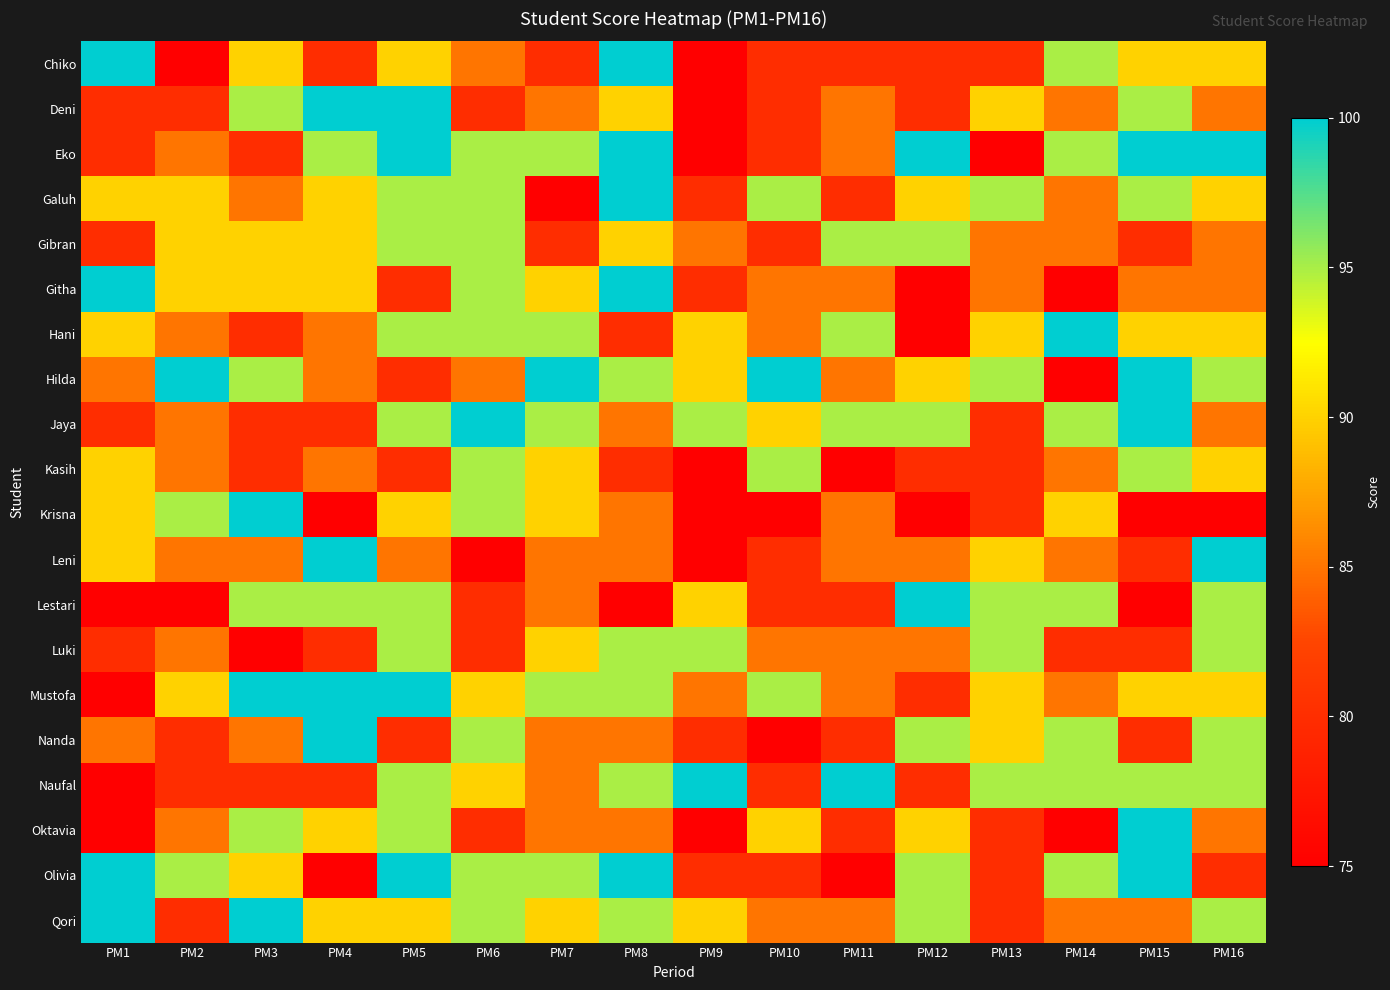

Reading left to right, transcribe all the data shown in this chart.

Chiko: PM1=100	PM2=75	PM3=90	PM4=80	PM5=90	PM6=85	PM7=80	PM8=100	PM9=75	PM10=80	PM11=80	PM12=80	PM13=80	PM14=95	PM15=90	PM16=90
Deni: PM1=80	PM2=80	PM3=95	PM4=100	PM5=100	PM6=80	PM7=85	PM8=90	PM9=75	PM10=80	PM11=85	PM12=80	PM13=90	PM14=85	PM15=95	PM16=85
Eko: PM1=80	PM2=85	PM3=80	PM4=95	PM5=100	PM6=95	PM7=95	PM8=100	PM9=75	PM10=80	PM11=85	PM12=100	PM13=75	PM14=95	PM15=100	PM16=100
Galuh: PM1=90	PM2=90	PM3=85	PM4=90	PM5=95	PM6=95	PM7=75	PM8=100	PM9=80	PM10=95	PM11=80	PM12=90	PM13=95	PM14=85	PM15=95	PM16=90
Gibran: PM1=80	PM2=90	PM3=90	PM4=90	PM5=95	PM6=95	PM7=80	PM8=90	PM9=85	PM10=80	PM11=95	PM12=95	PM13=85	PM14=85	PM15=80	PM16=85
Githa: PM1=100	PM2=90	PM3=90	PM4=90	PM5=80	PM6=95	PM7=90	PM8=100	PM9=80	PM10=85	PM11=85	PM12=75	PM13=85	PM14=75	PM15=85	PM16=85
Hani: PM1=90	PM2=85	PM3=80	PM4=85	PM5=95	PM6=95	PM7=95	PM8=80	PM9=90	PM10=85	PM11=95	PM12=75	PM13=90	PM14=100	PM15=90	PM16=90
Hilda: PM1=85	PM2=100	PM3=95	PM4=85	PM5=80	PM6=85	PM7=100	PM8=95	PM9=90	PM10=100	PM11=85	PM12=90	PM13=95	PM14=75	PM15=100	PM16=95
Jaya: PM1=80	PM2=85	PM3=80	PM4=80	PM5=95	PM6=100	PM7=95	PM8=85	PM9=95	PM10=90	PM11=95	PM12=95	PM13=80	PM14=95	PM15=100	PM16=85
Kasih: PM1=90	PM2=85	PM3=80	PM4=85	PM5=80	PM6=95	PM7=90	PM8=80	PM9=75	PM10=95	PM11=75	PM12=80	PM13=80	PM14=85	PM15=95	PM16=90
Krisna: PM1=90	PM2=95	PM3=100	PM4=75	PM5=90	PM6=95	PM7=90	PM8=85	PM9=75	PM10=75	PM11=85	PM12=75	PM13=80	PM14=90	PM15=75	PM16=75
Leni: PM1=90	PM2=85	PM3=85	PM4=100	PM5=85	PM6=75	PM7=85	PM8=85	PM9=75	PM10=80	PM11=85	PM12=85	PM13=90	PM14=85	PM15=80	PM16=100
Lestari: PM1=75	PM2=75	PM3=95	PM4=95	PM5=95	PM6=80	PM7=85	PM8=75	PM9=90	PM10=80	PM11=80	PM12=100	PM13=95	PM14=95	PM15=75	PM16=95
Luki: PM1=80	PM2=85	PM3=75	PM4=80	PM5=95	PM6=80	PM7=90	PM8=95	PM9=95	PM10=85	PM11=85	PM12=85	PM13=95	PM14=80	PM15=80	PM16=95
Mustofa: PM1=75	PM2=90	PM3=100	PM4=100	PM5=100	PM6=90	PM7=95	PM8=95	PM9=85	PM10=95	PM11=85	PM12=80	PM13=90	PM14=85	PM15=90	PM16=90
Nanda: PM1=85	PM2=80	PM3=85	PM4=100	PM5=80	PM6=95	PM7=85	PM8=85	PM9=80	PM10=75	PM11=80	PM12=95	PM13=90	PM14=95	PM15=80	PM16=95
Naufal: PM1=75	PM2=80	PM3=80	PM4=80	PM5=95	PM6=90	PM7=85	PM8=95	PM9=100	PM10=80	PM11=100	PM12=80	PM13=95	PM14=95	PM15=95	PM16=95
Oktavia: PM1=75	PM2=85	PM3=95	PM4=90	PM5=95	PM6=80	PM7=85	PM8=85	PM9=75	PM10=90	PM11=80	PM12=90	PM13=80	PM14=75	PM15=100	PM16=85
Olivia: PM1=100	PM2=95	PM3=90	PM4=75	PM5=100	PM6=95	PM7=95	PM8=100	PM9=80	PM10=80	PM11=75	PM12=95	PM13=80	PM14=95	PM15=100	PM16=80
Qori: PM1=100	PM2=80	PM3=100	PM4=90	PM5=90	PM6=95	PM7=90	PM8=95	PM9=90	PM10=85	PM11=85	PM12=95	PM13=80	PM14=85	PM15=85	PM16=95